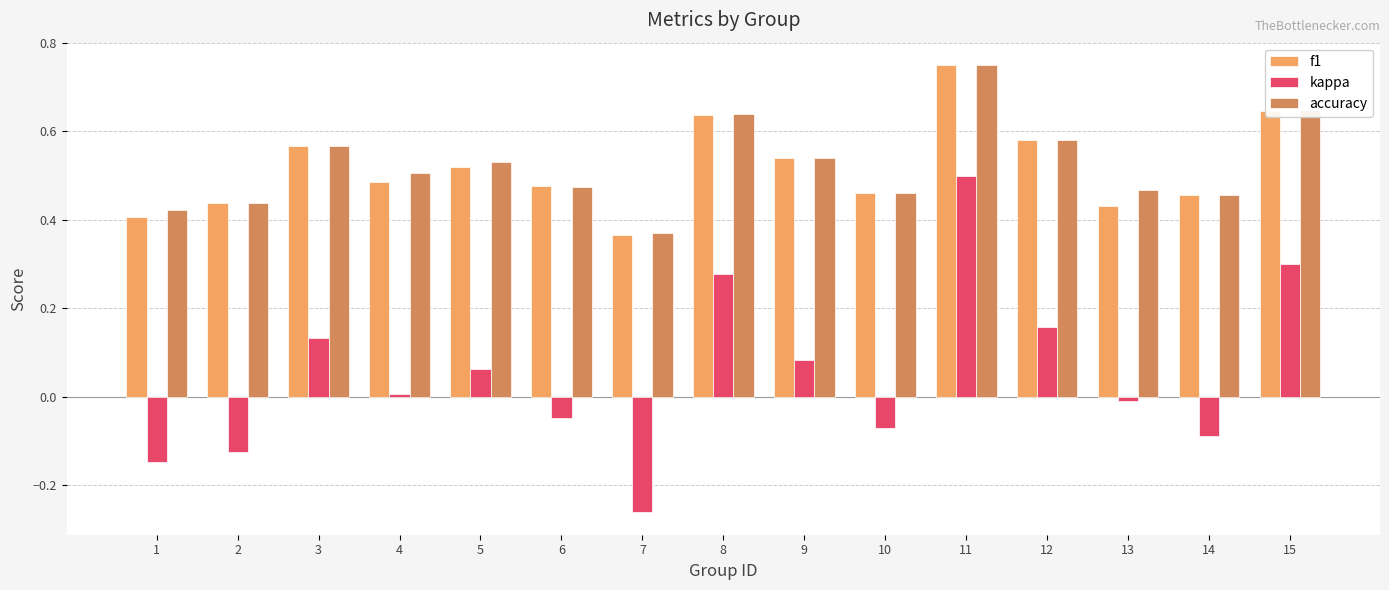

True or false: kappa has a value of 0.4 at 8.

False